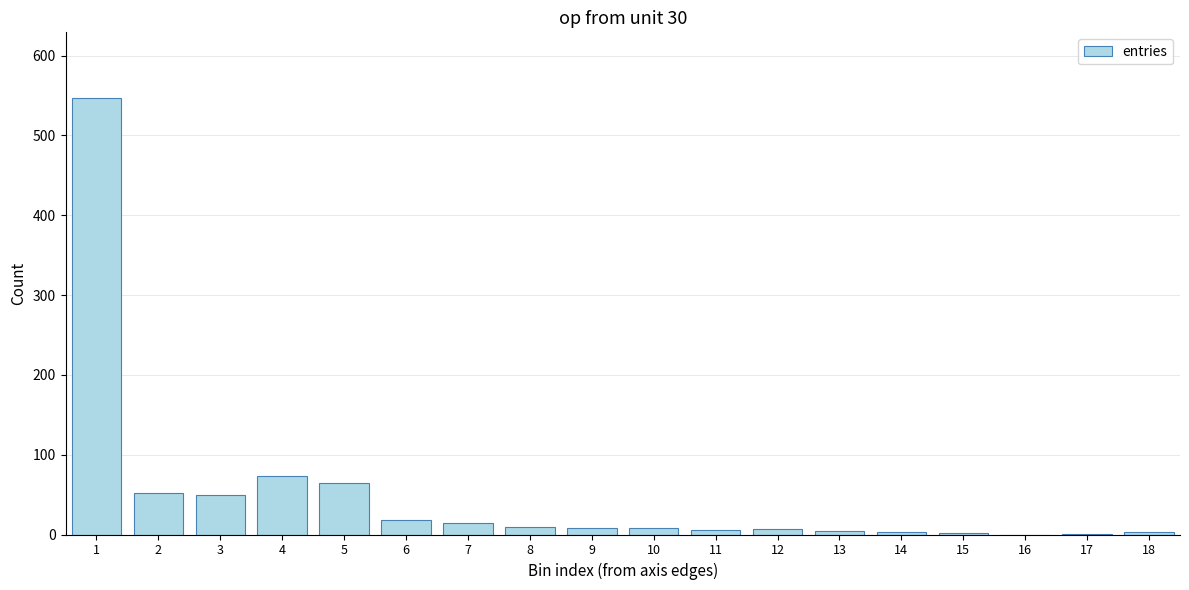

What is the ratio of the value at 5 to the value at 6?

3.6